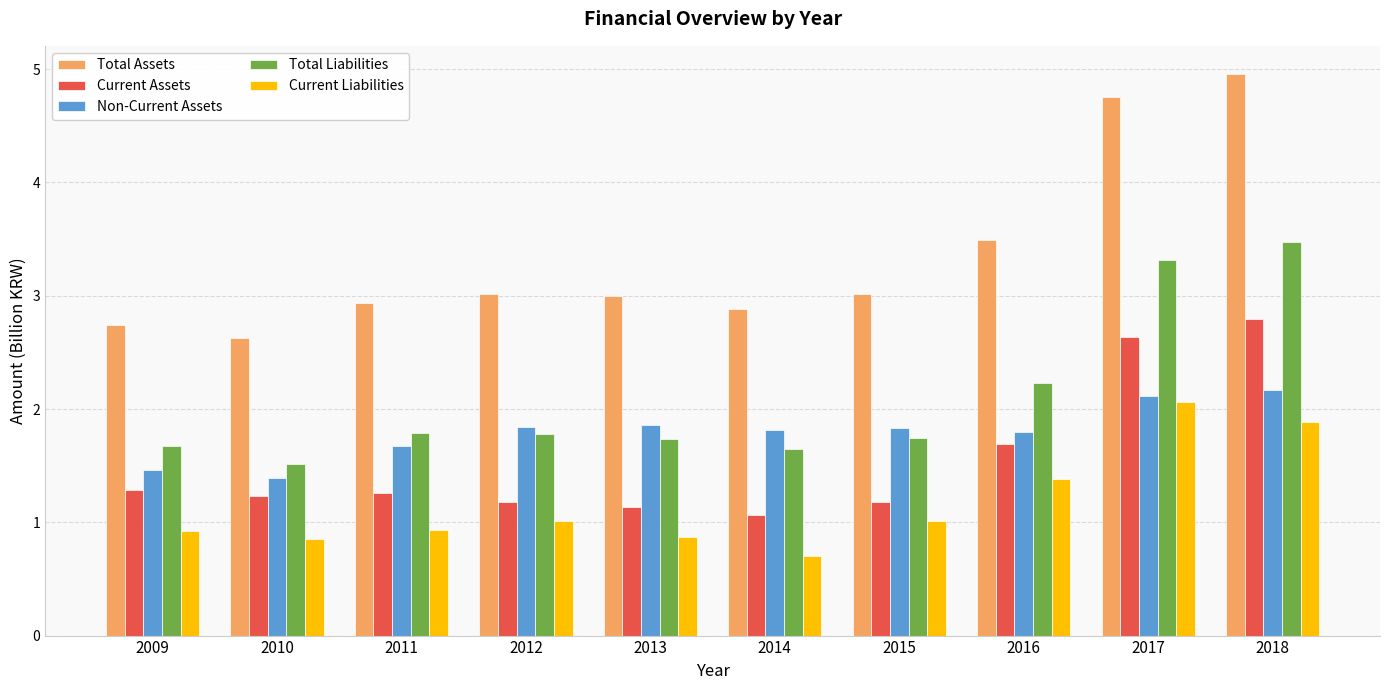

How many bars are there in total?

50